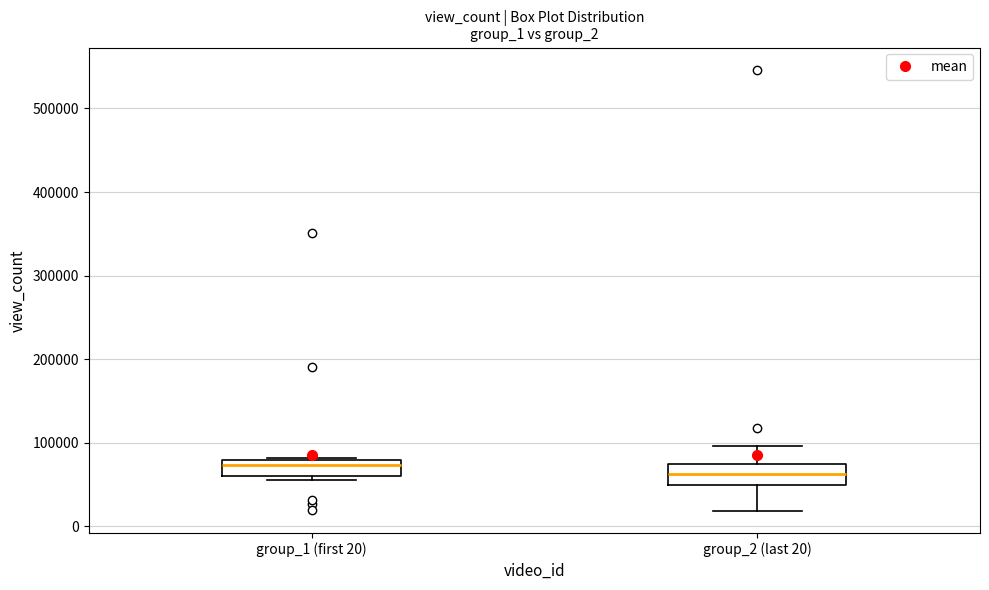

Where does the lower whisker of the box for group_2 (last 20) end on the y-axis? The values are not printed on the chart, so give them approximately, as read against the axis.

20000